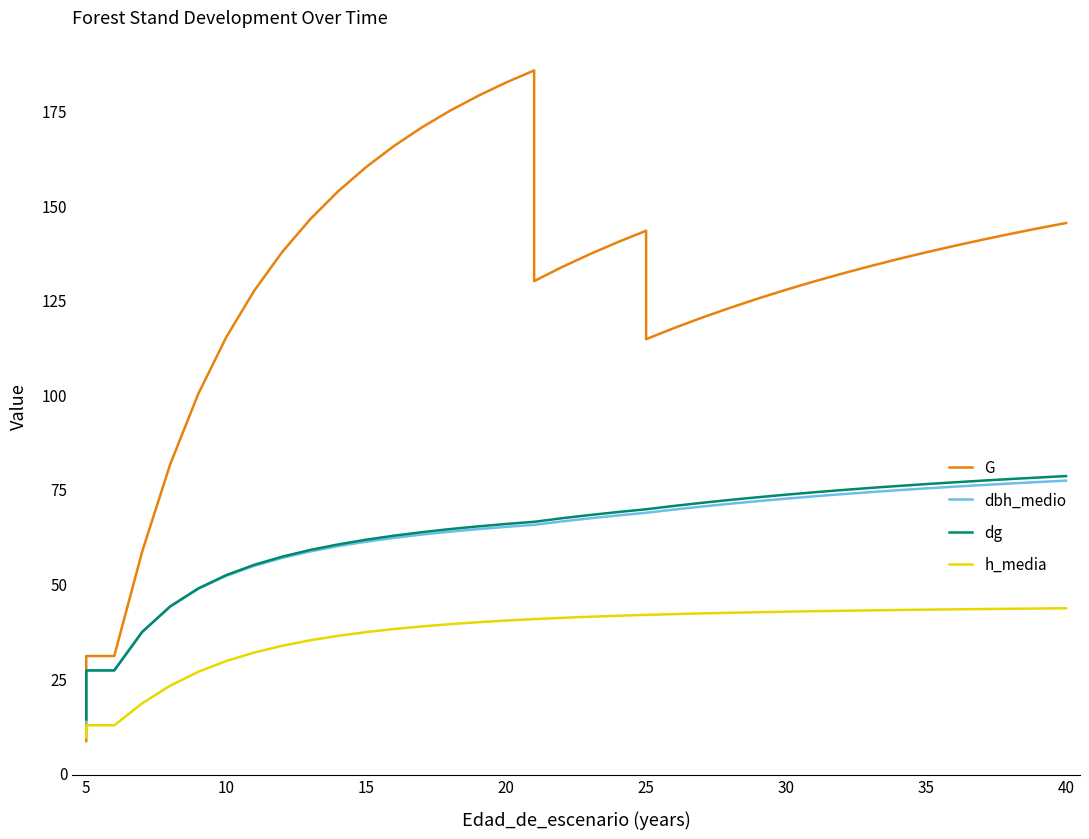

True or false: dg and dbh_medio cross at least once.

False